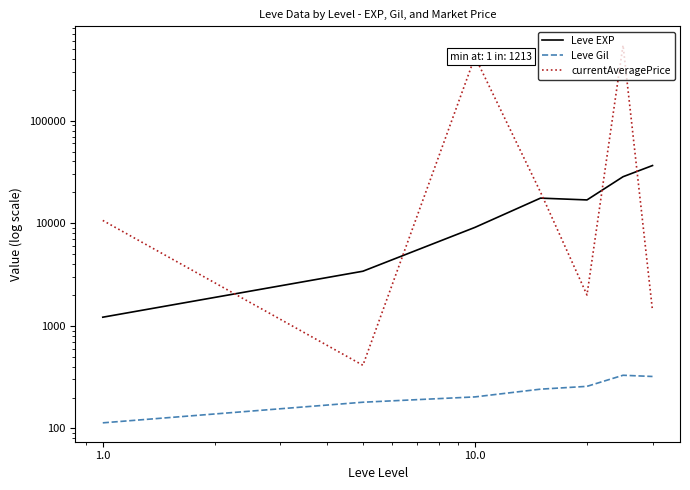

Which has a higher value, 1.0 or 10.0?

10.0